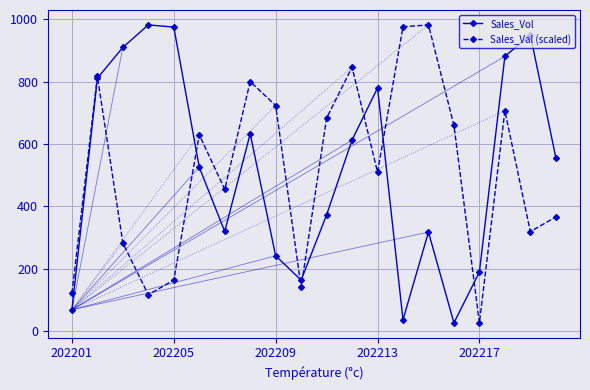

In Sales_Vol, how many points are higher than both neighbors (excluding endpoints)?

5